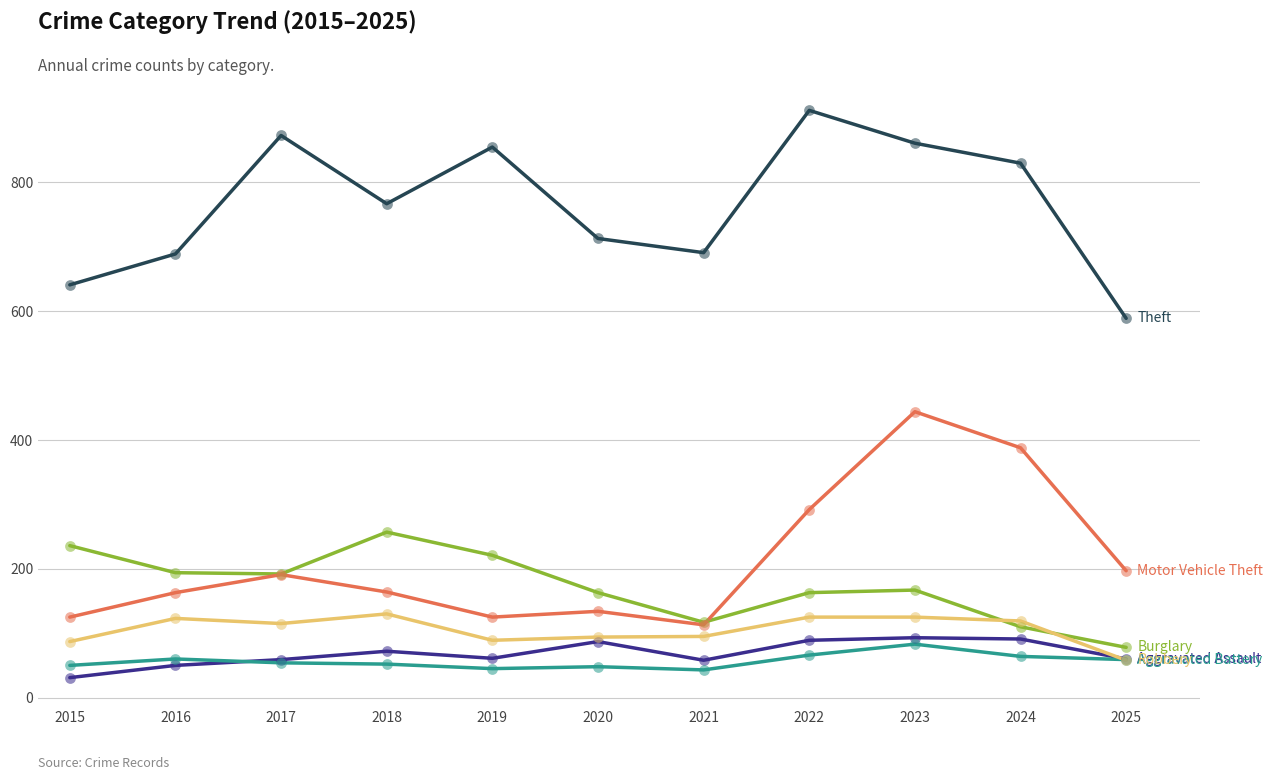

What is the spread (max minus min) of values at 2024?

766